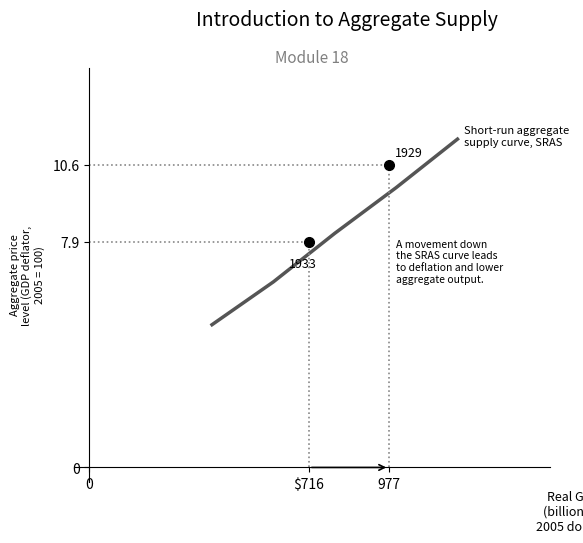

What is the greatest value displayed?

11.5